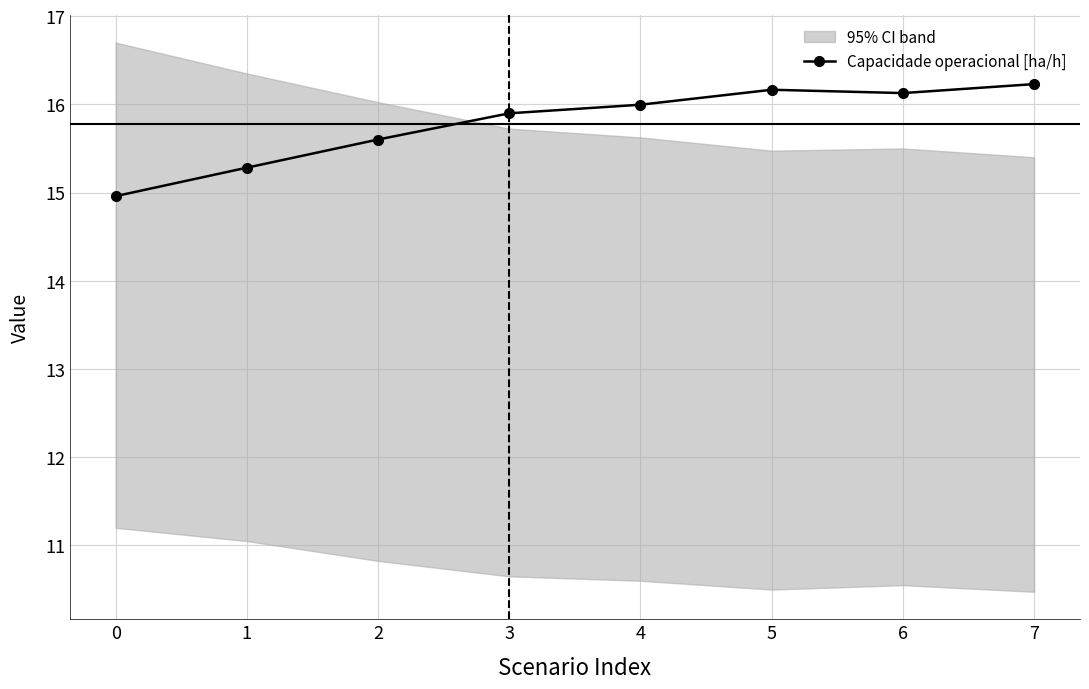

Where is the first local maximum?

5